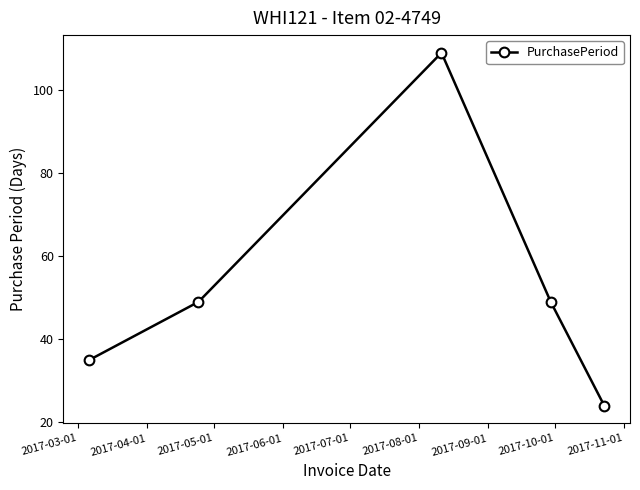

Reading left to right, transcribe all the data shown in this chart.

35	49	109	49	24